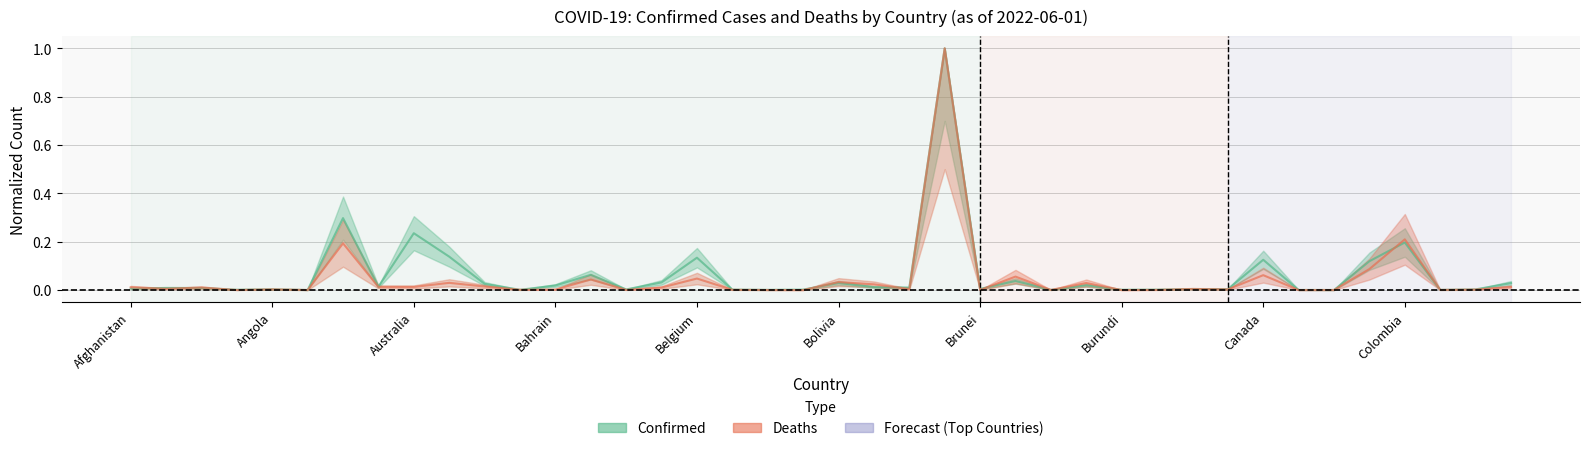

True or false: Deaths and Confirmed cross at least once.

True